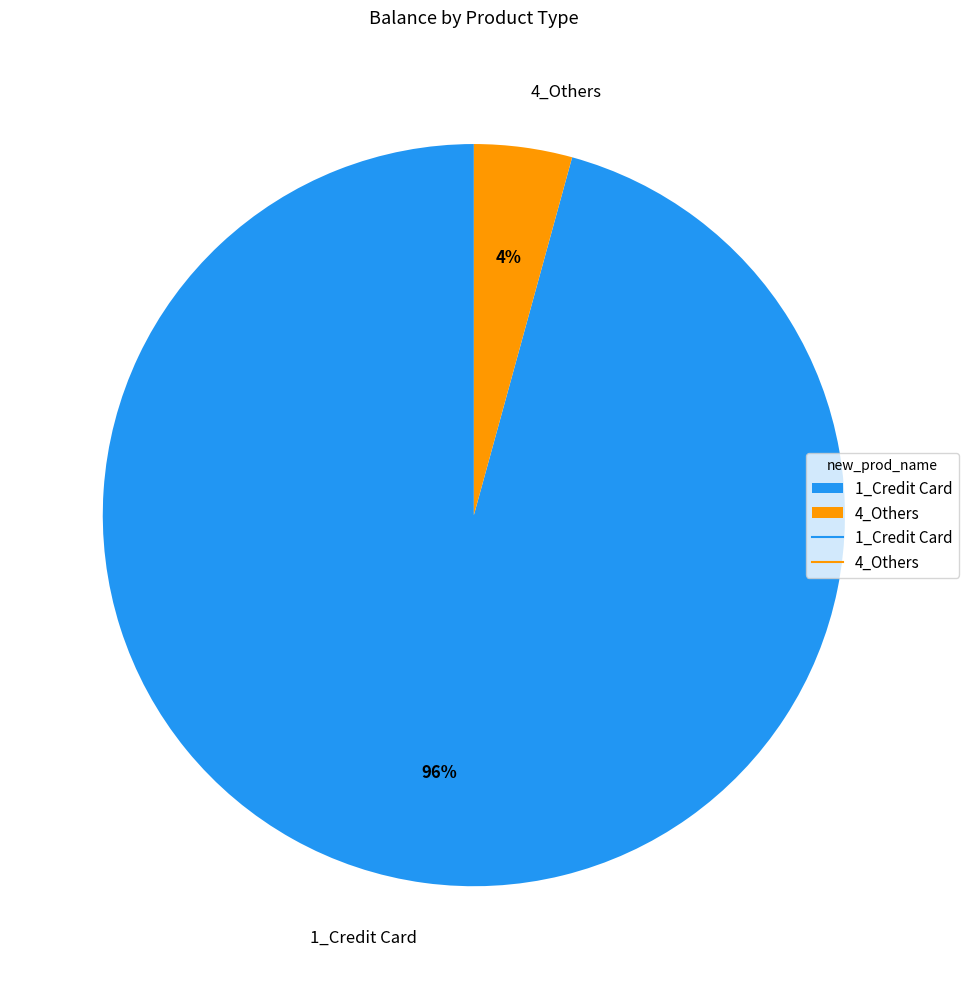

Is the sum of 1_Credit Card and 4_Others greater than half?

Yes